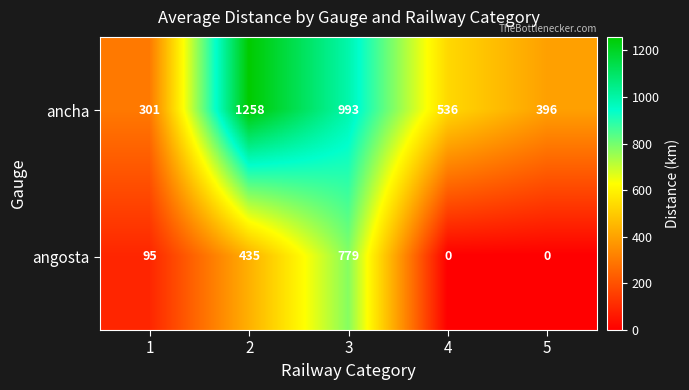

What is the maximum value shown in the chart?

1258